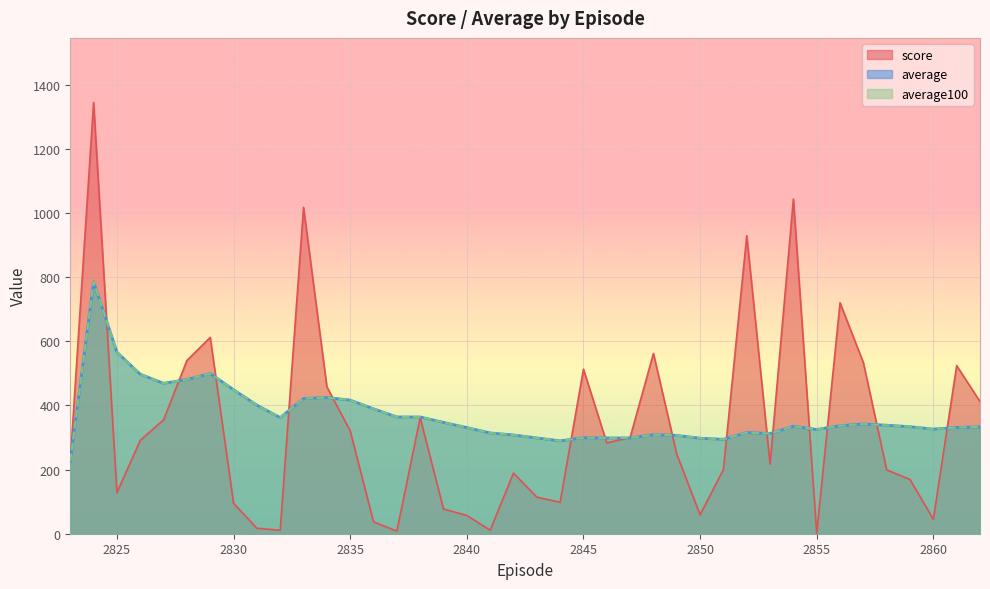

What is the sum of all average100 values?

14734.0